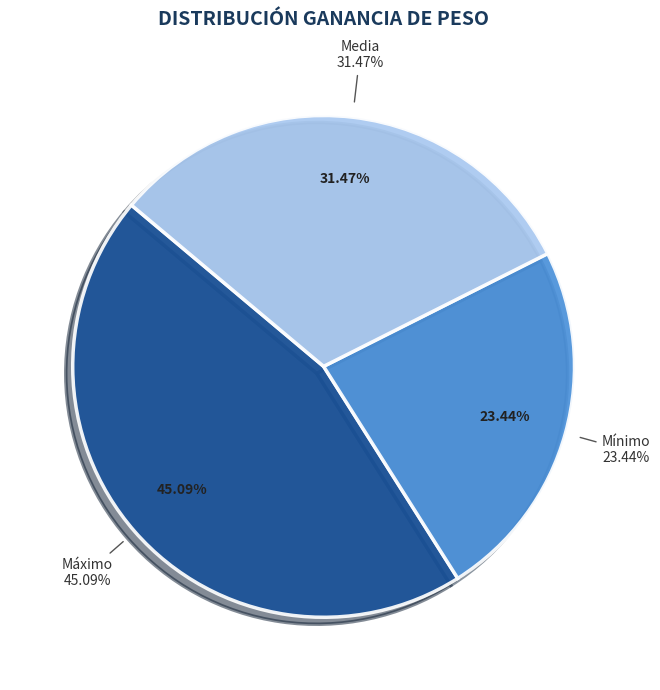

What is the largest slice in the pie chart?

Máximo